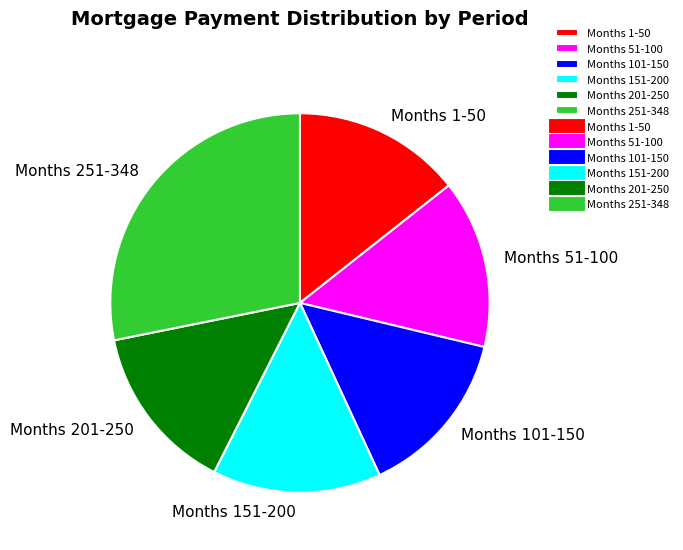

Is there a majority slice in this chart?

No